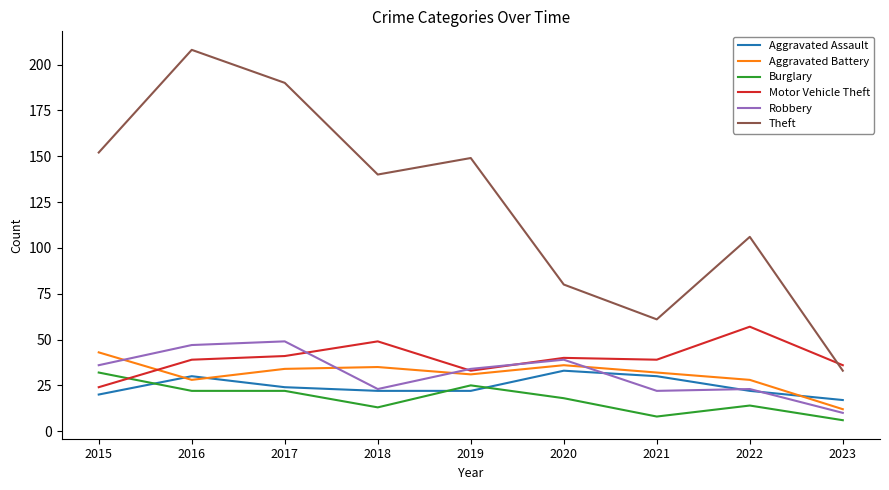

Which series has the largest range (max minus min)?

Theft